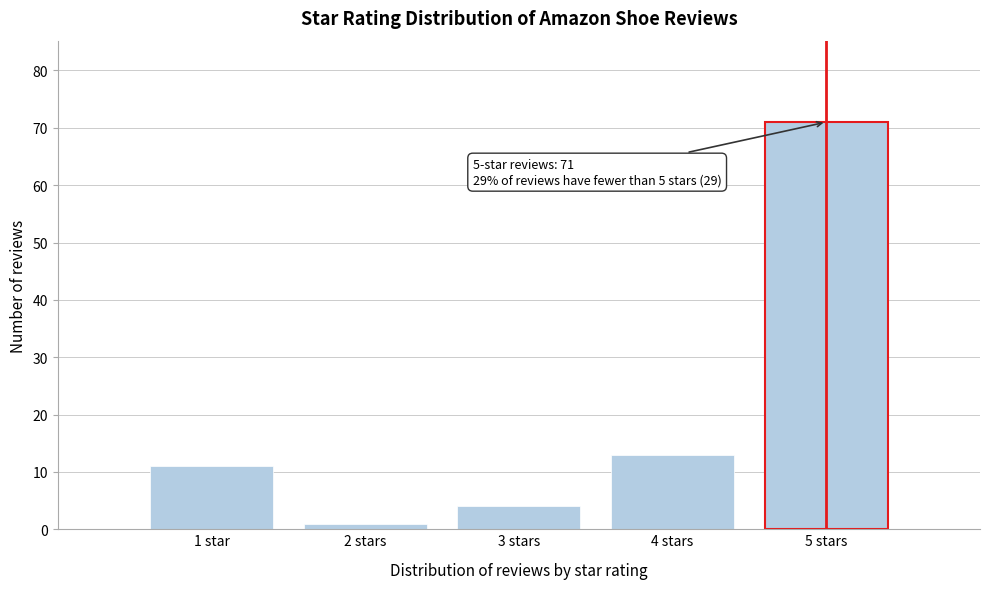

Reading right to left, transcribe all the data shown in this chart.

71	13	4	1	11